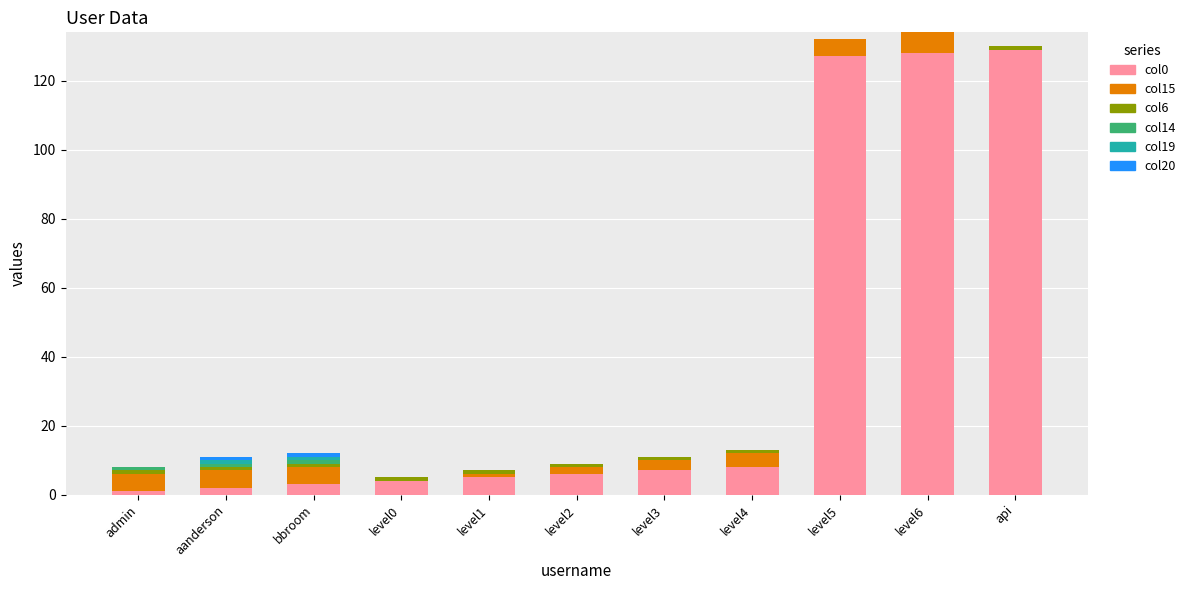

Does the chart contain stacked bars?

Yes